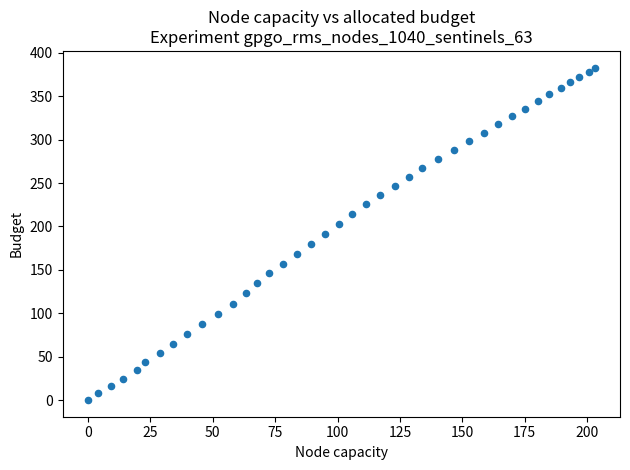

What is the range of X values (max minus min)?

203.0